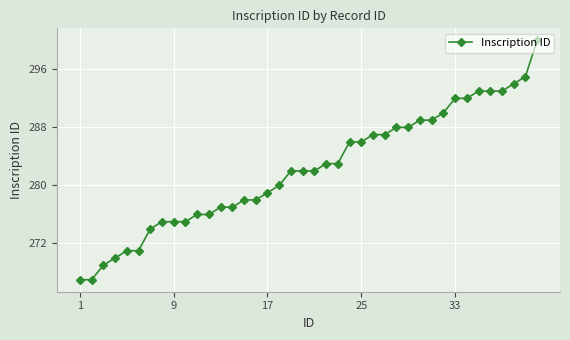

What is the value of the 26th point from the left?

287